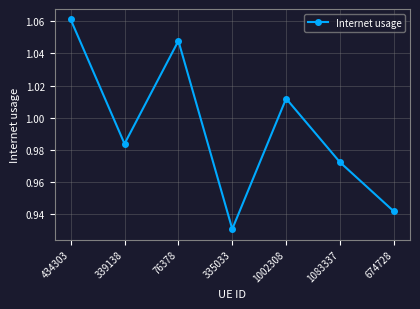

The value at 76378 is 1.7. True or false?

False